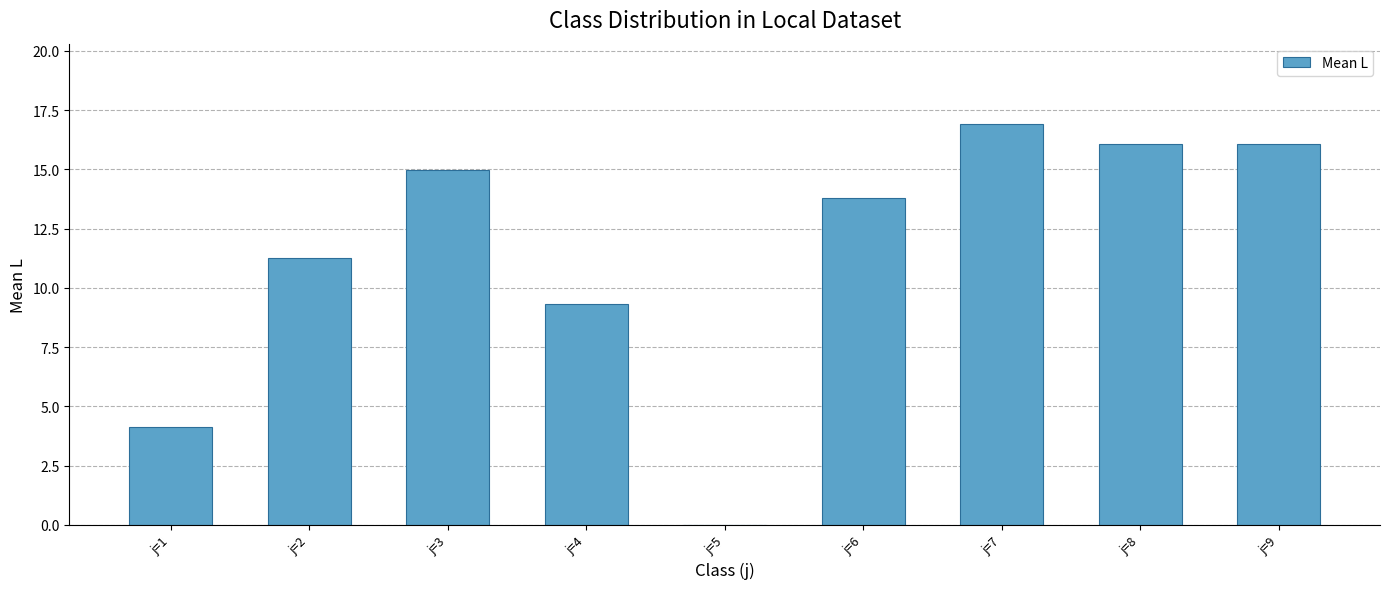

What value does the data have at j=1?

4.1